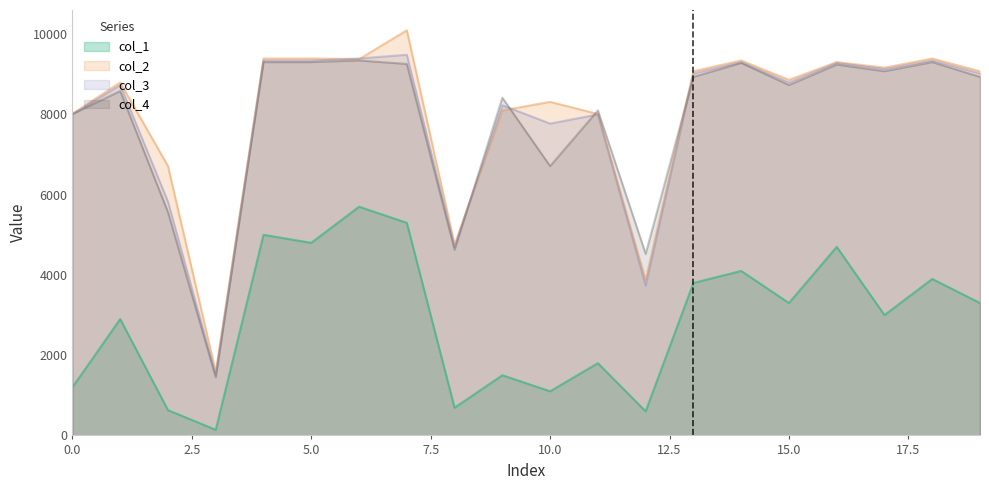

Which category has the lowest value in the col_1 series?

3